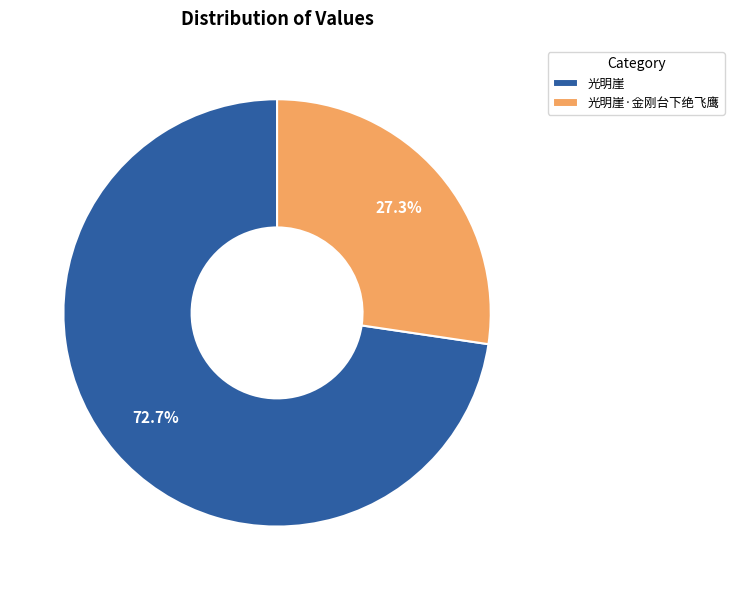

Which slice is the largest?

光明崖